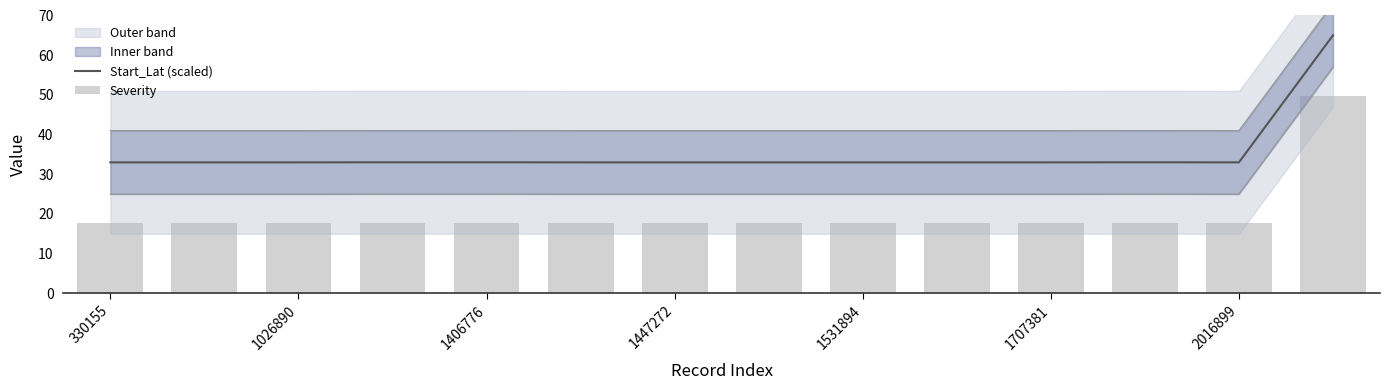

Is it true that Start_Lat (scaled) equals 33.0 at 1707381?

True